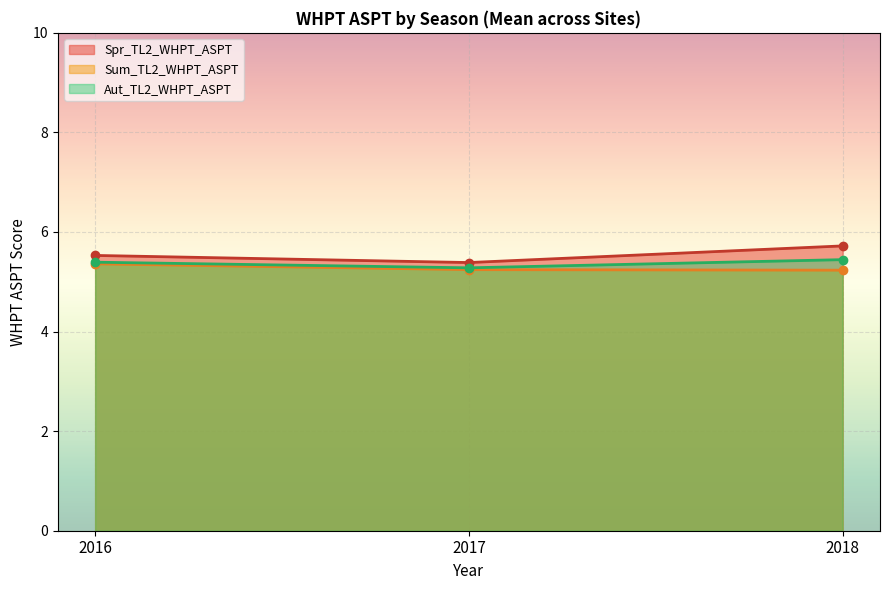

Is it true that Aut_TL2_WHPT_ASPT equals 7.4 at 2018?

False